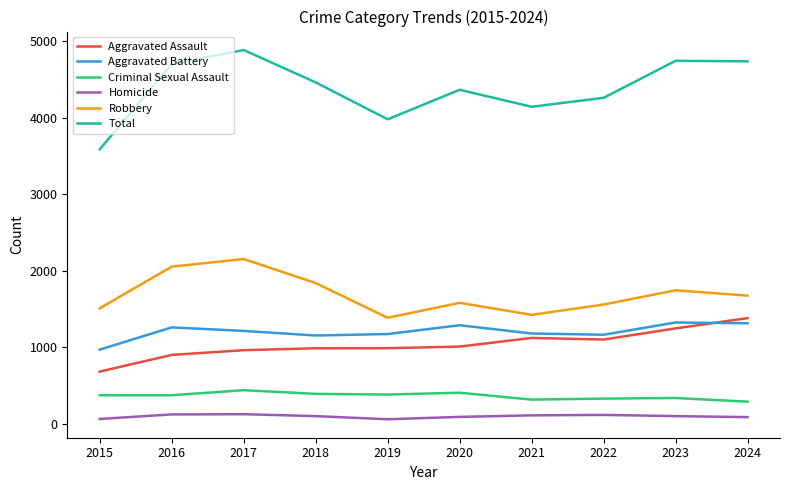

At 2019, list the series in order from smallest to largest.

Homicide, Criminal Sexual Assault, Aggravated Assault, Aggravated Battery, Robbery, Total